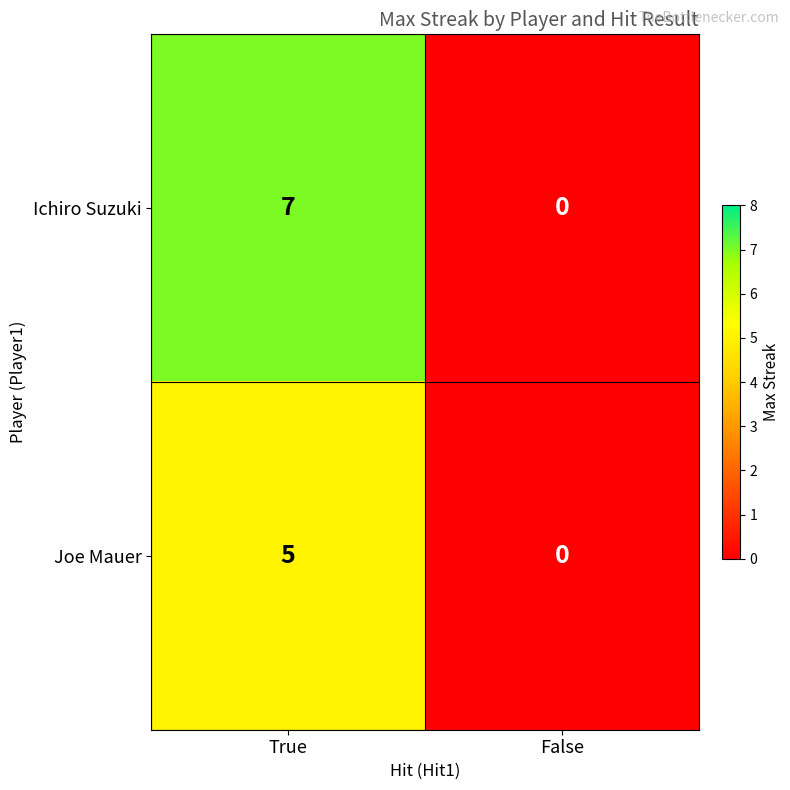

Where is Ichiro Suzuki nearest to the value 3?

False